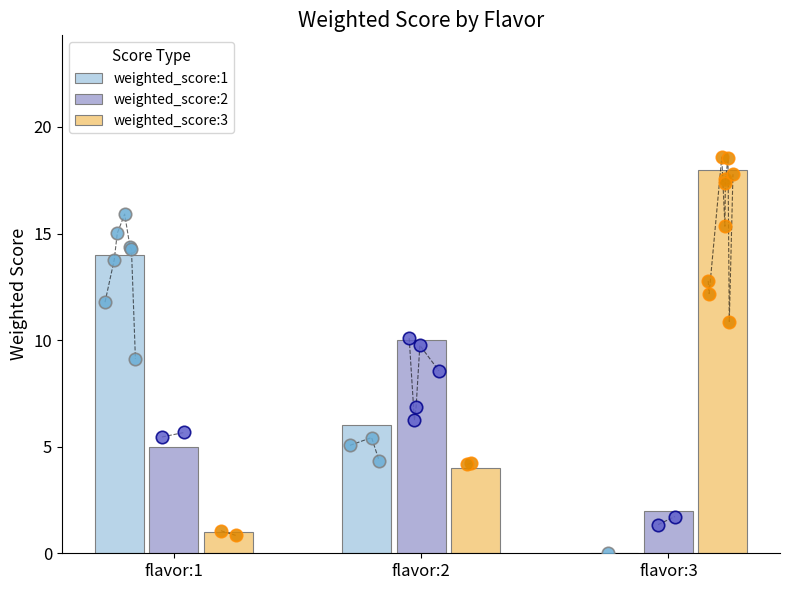

Which series reaches the maximum Y coordinate?

weighted_score:3